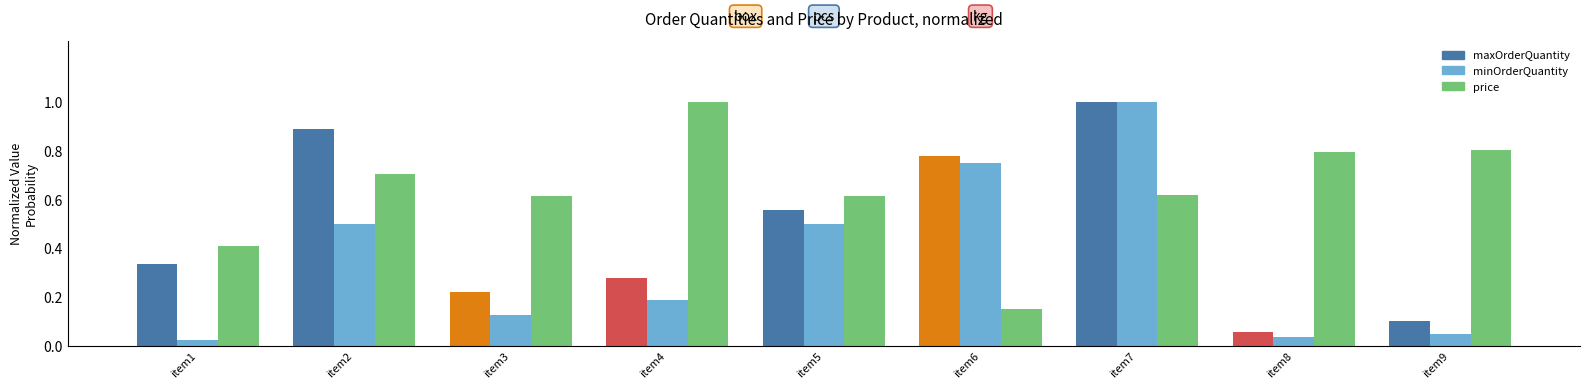

What is the value of the price bar at the 2nd from the left?

0.7